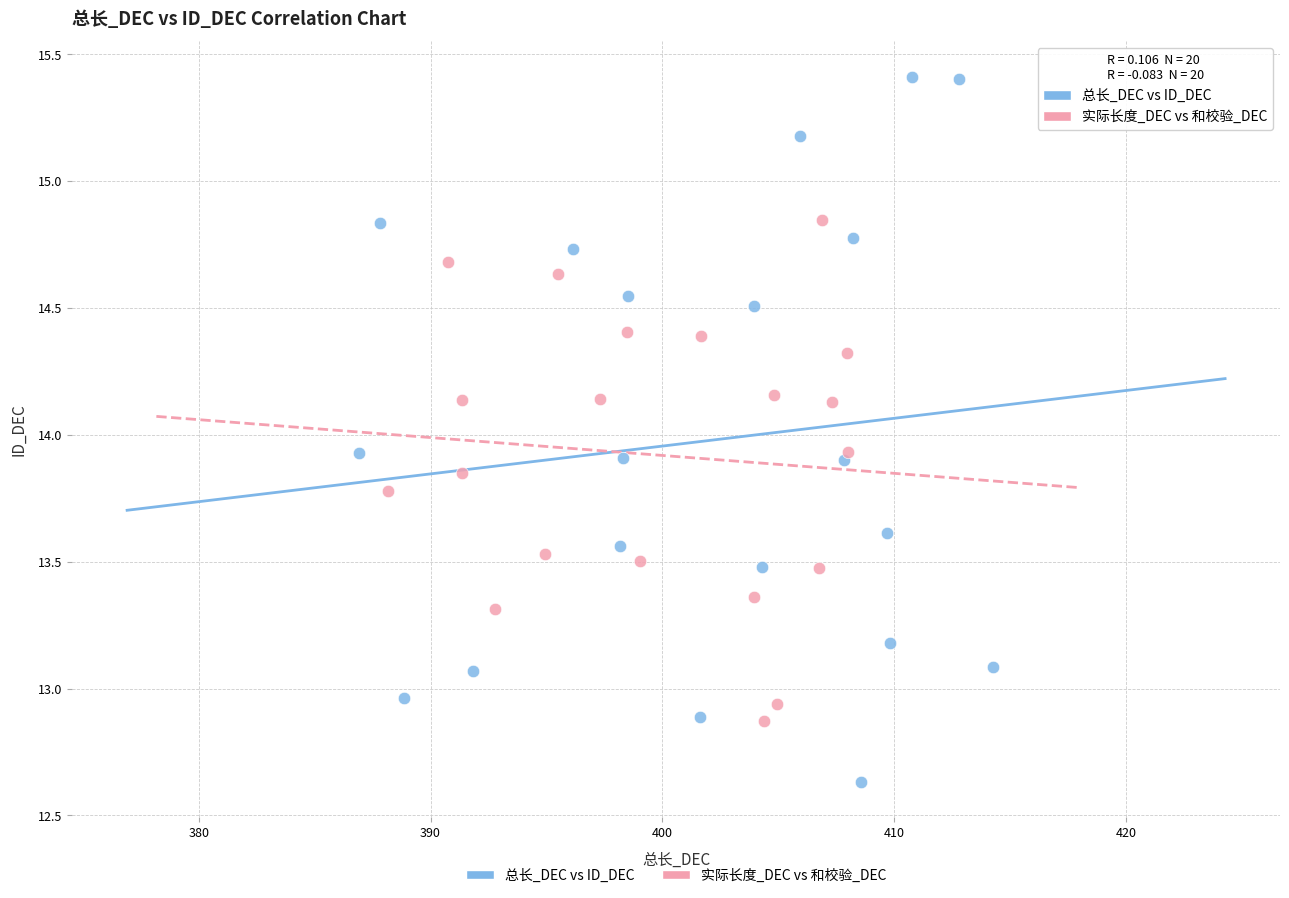

Which series reaches the minimum Y coordinate?

总长_DEC vs ID_DEC